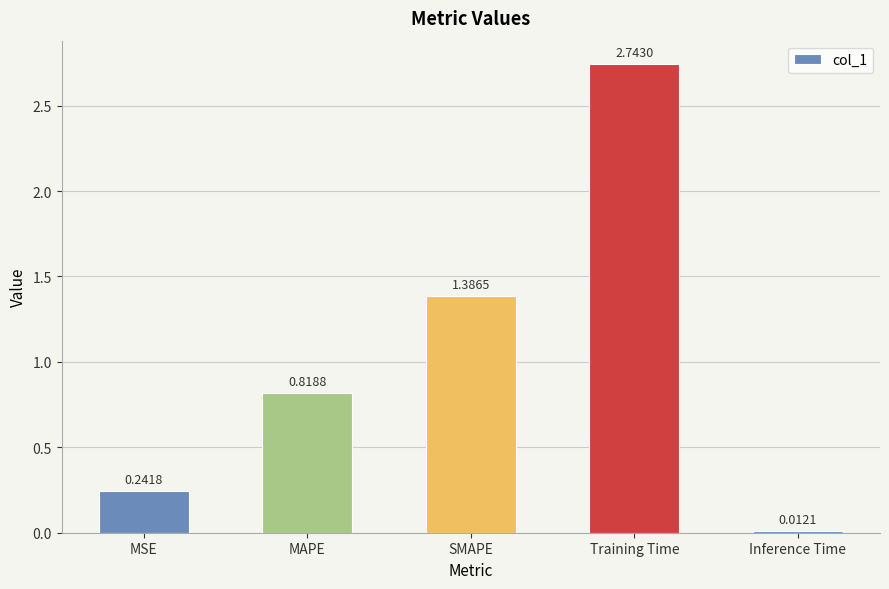

What is the label of the 1st bar from the left?

MSE